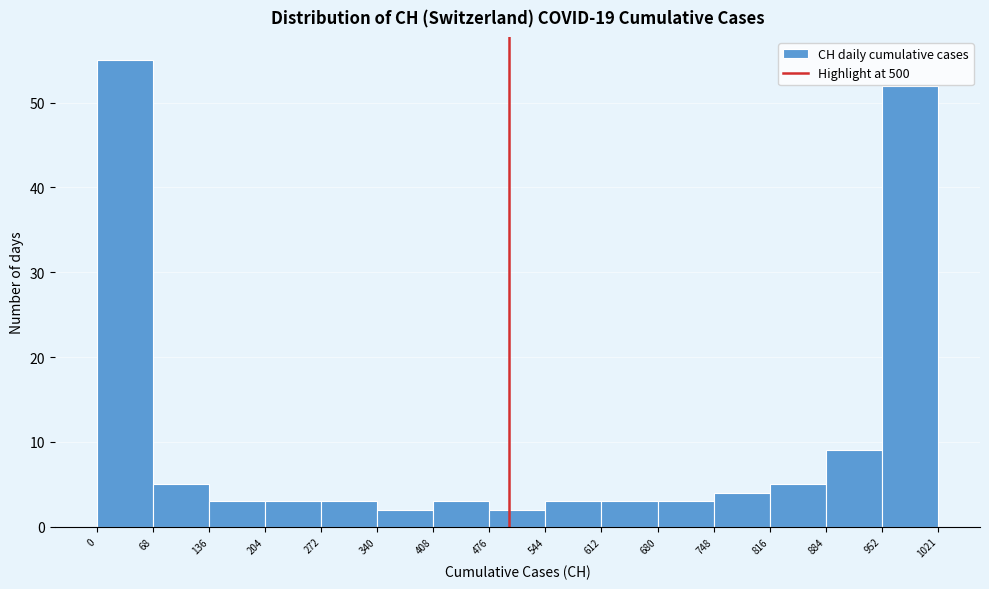

What is the height of the bar covering 272 to 340 on the x-axis? The values are not printed on the chart, so give them approximately, as read against the axis.

3